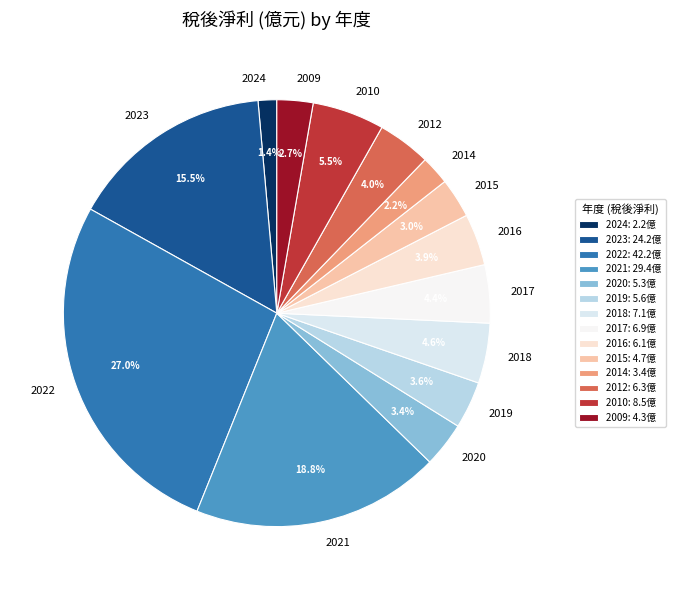

What is the largest slice in the pie chart?

2022